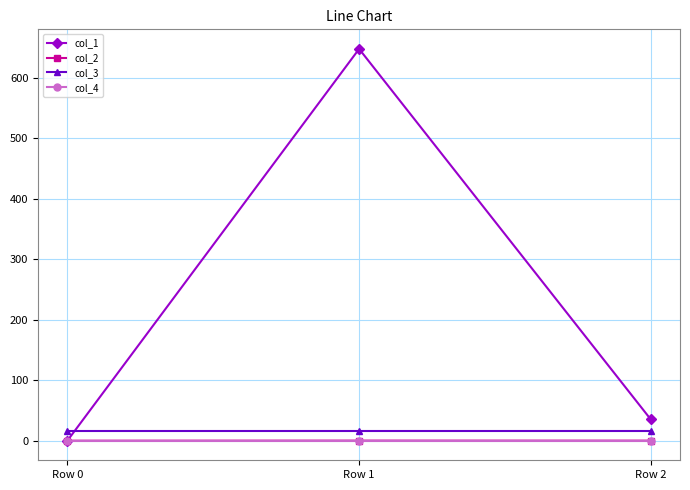

Is the value of col_3 at Row 0 greater than the value of col_4 at Row 1?

Yes